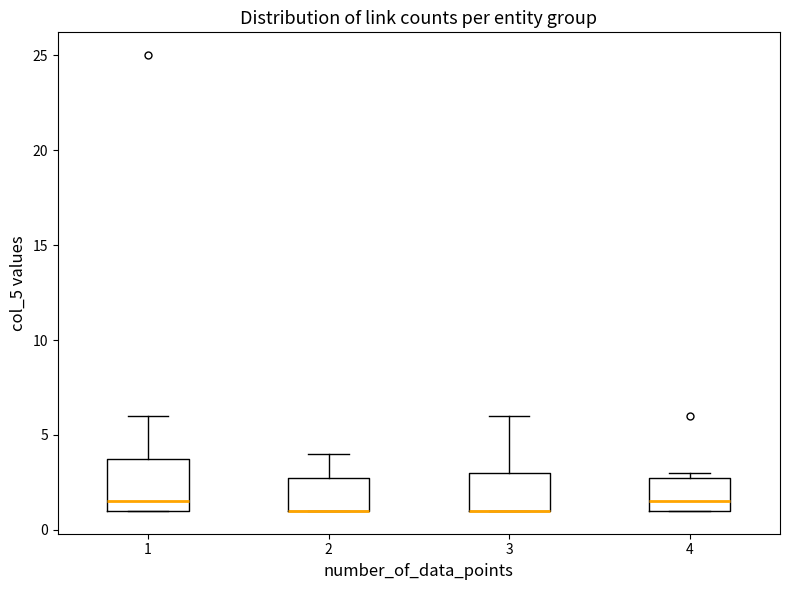

Reading left to right, transcribe this box plot: for each box, give where its median line is, the range the box spans, and where its two whiskers end, as read against the y-axis. The values are not printed on the chart, so give them approximately, as read against the axis.

1: median 1.5, box 1.0 to 4.0, whiskers 1.0 to 6.0
2: median 1.0 (drawn on the box's lower edge), box 1.0 to 3.0, whiskers 1.0 to 4.0
3: median 1.0 (drawn on the box's lower edge), box 1.0 to 3.0, whiskers 1.0 to 6.0
4: median 1.5, box 1.0 to 3.0, whiskers 1.0 to 3.0 (just above the box's upper edge)